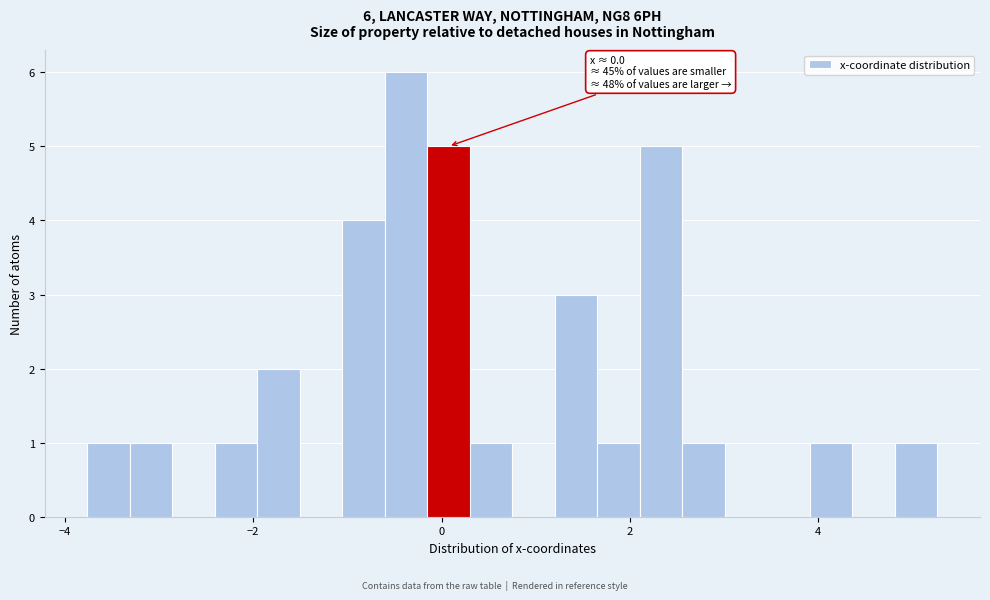

Read against the x-axis, roughly where is the centre of the tallest bar?

-0.4